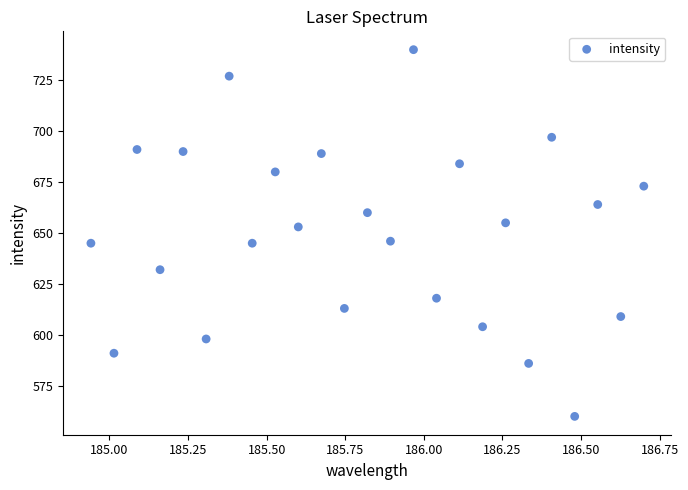

What is the range of Y values (max minus min)?

180